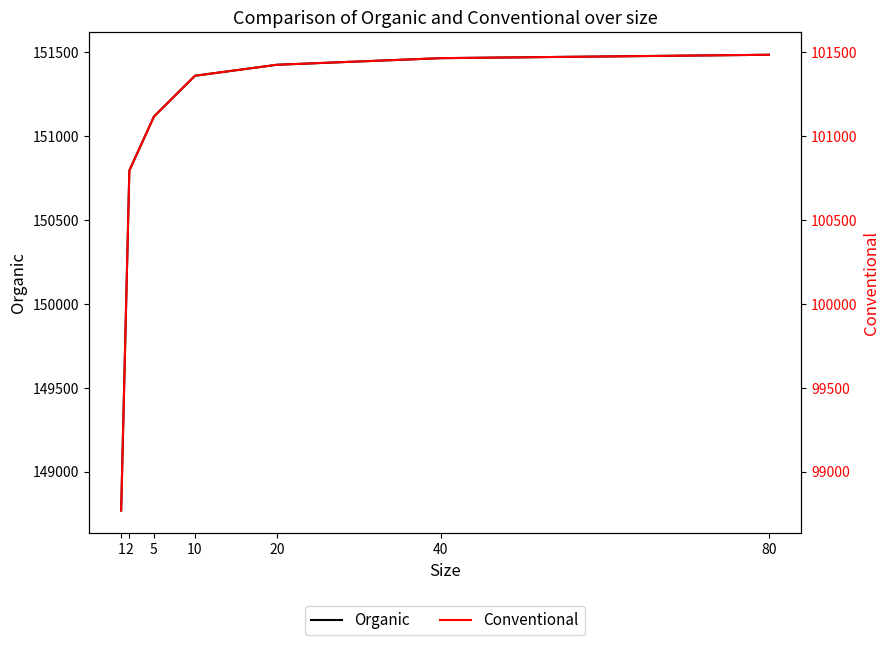

True or false: Conventional and Organic cross at least once.

False